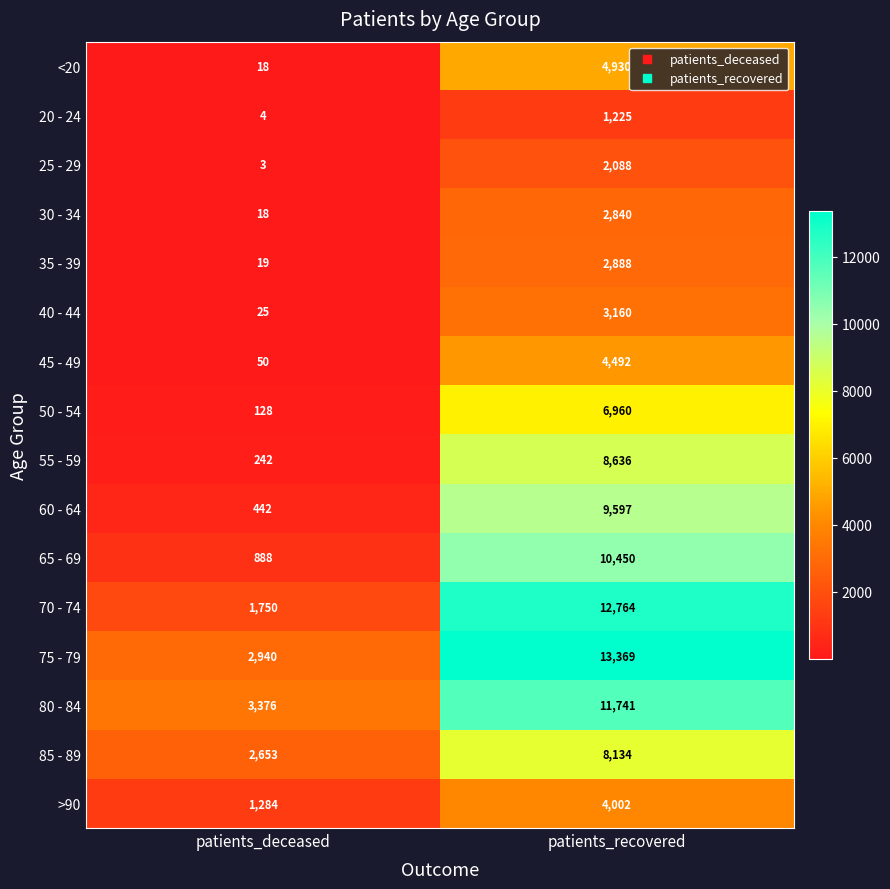

Where is 35 - 39 nearest to the value 1453?

patients_deceased